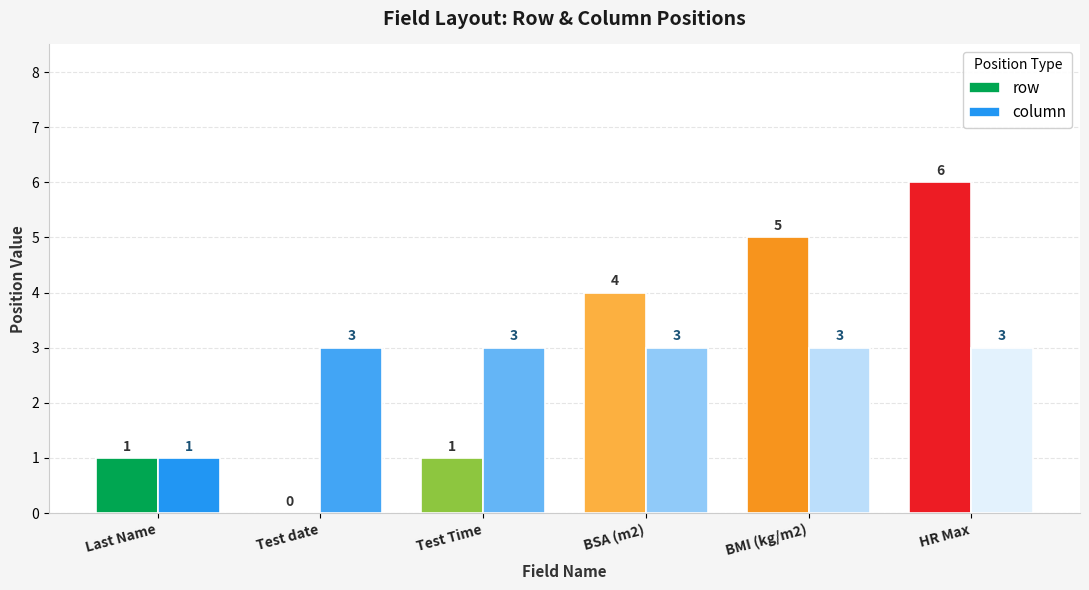

At which label is column closest to 2?

Last Name